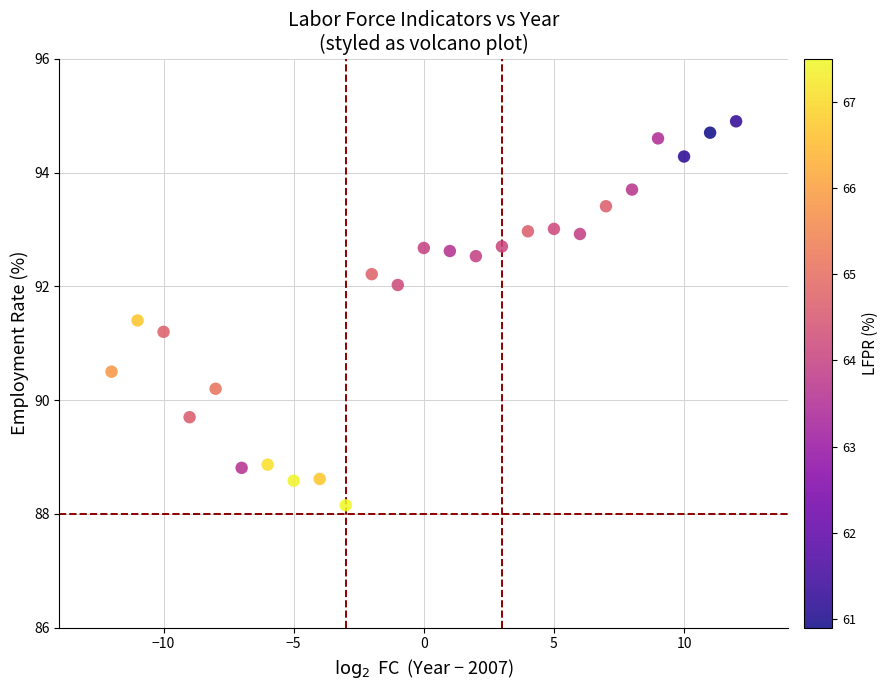

What Y value in the scatter plot is closest to 91?

91.2